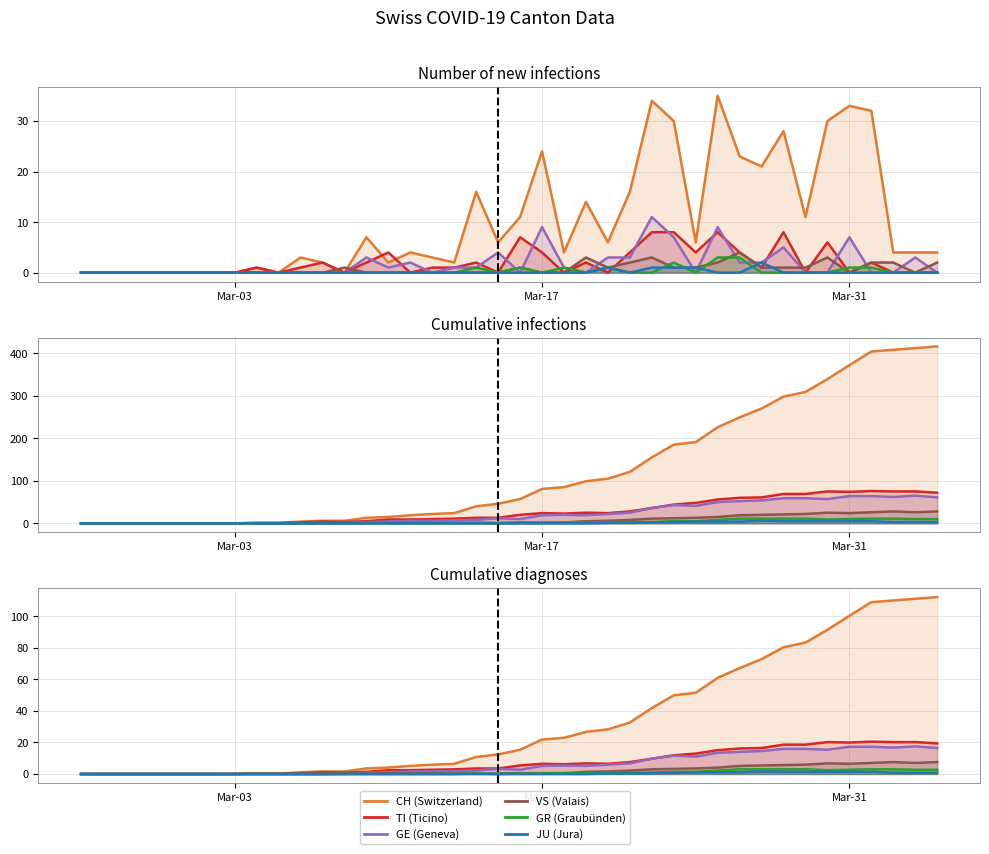

True or false: CH and TI cross at least once.

False